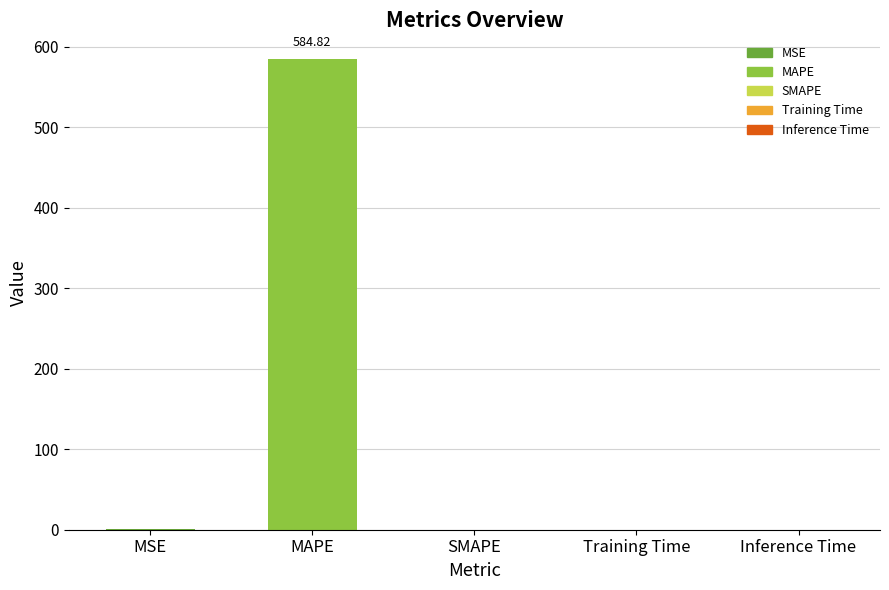

What is the difference between the values at Inference Time and MSE?

0.3